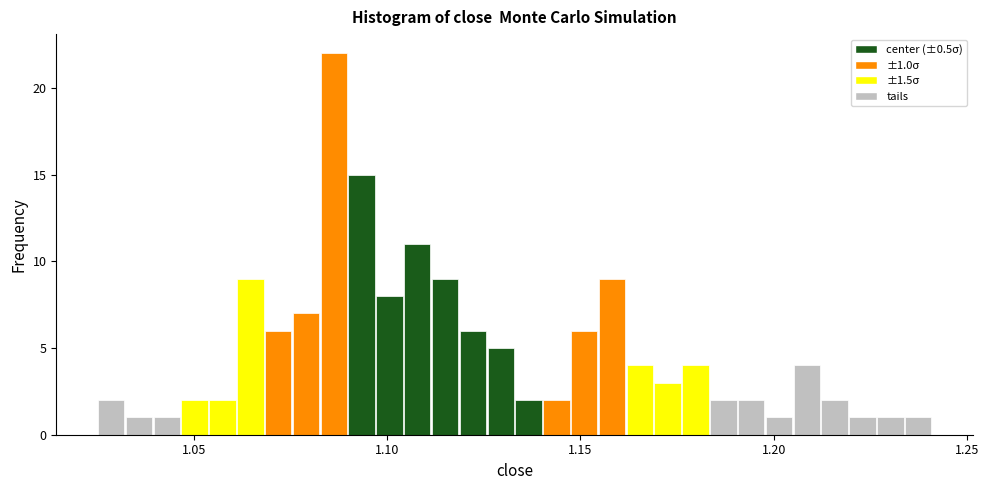

Around what value on the x-axis is the tallest bar? Give the approximate position of its centre, as read against the axis.

1.085